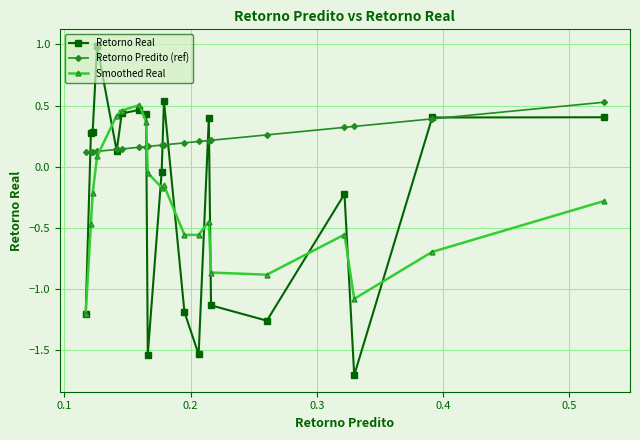

After their last crossing, which series has the higher values: Smoothed Real or Retorno Predito (ref)?

Retorno Predito (ref)